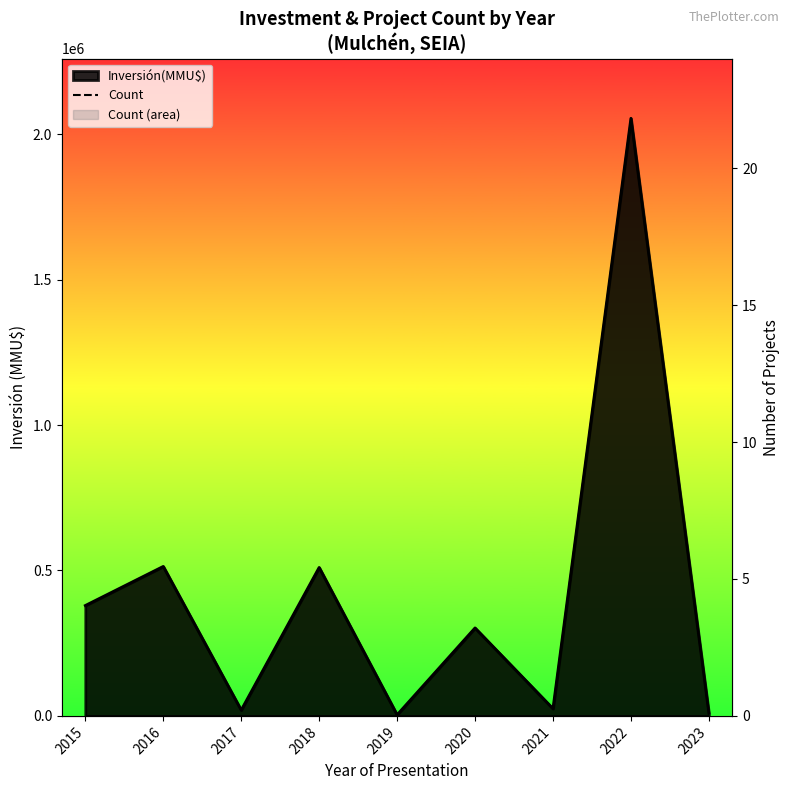

Where is the first local minimum?

2017